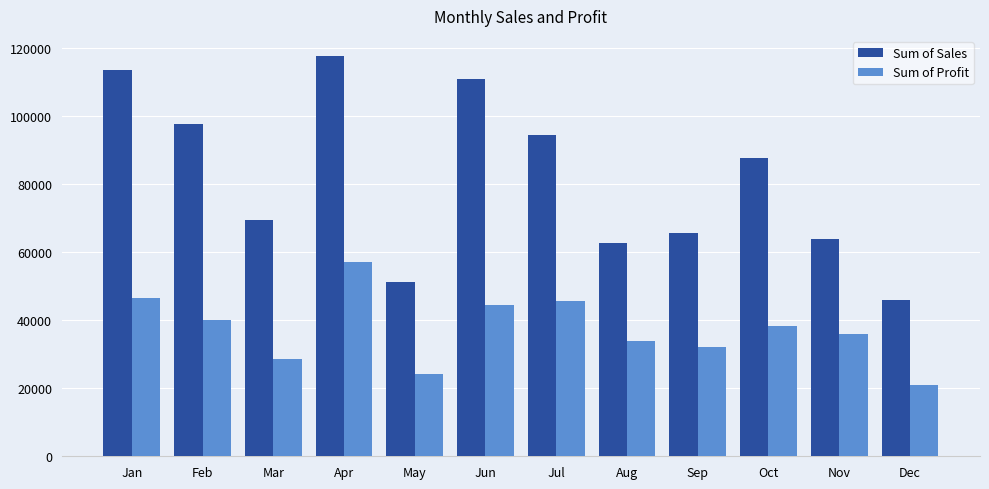

At which label is Sum of Profit closest to 39044?

Oct